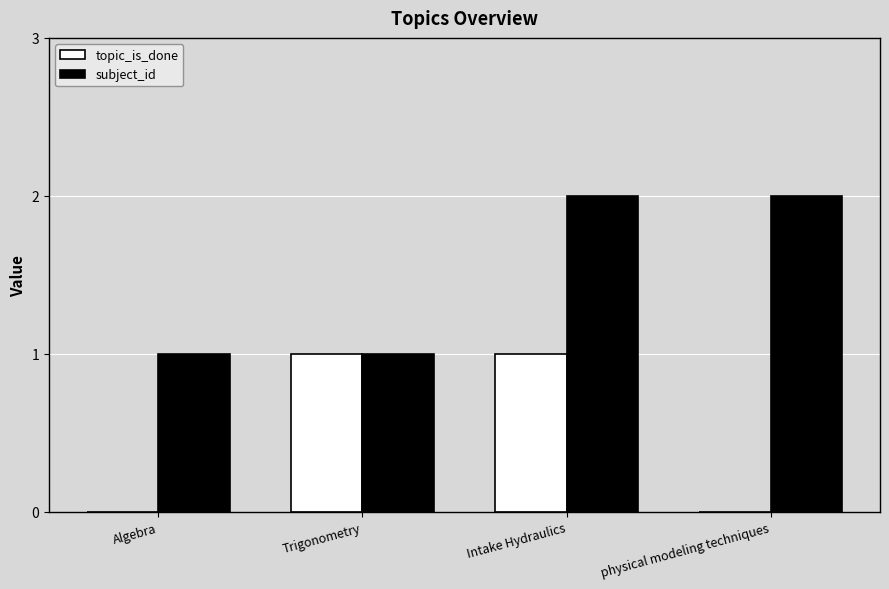

What is the sum of the subject_id values at Trigonometry and Intake Hydraulics?

3